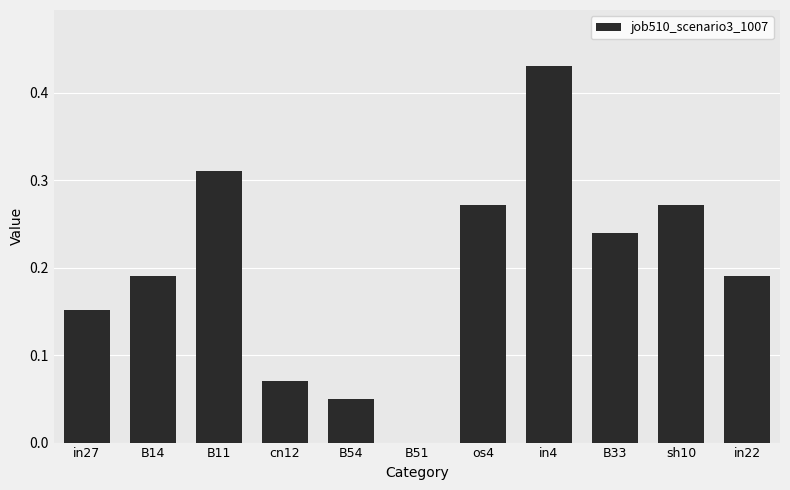

What is the sum of all values?

2.2